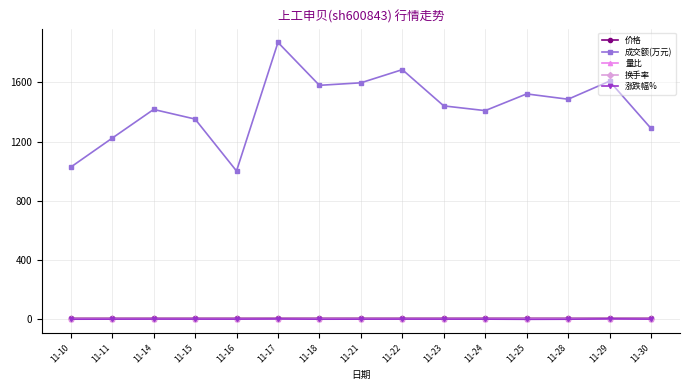

True or false: 价格 and 涨跌幅% intersect in this chart.

False